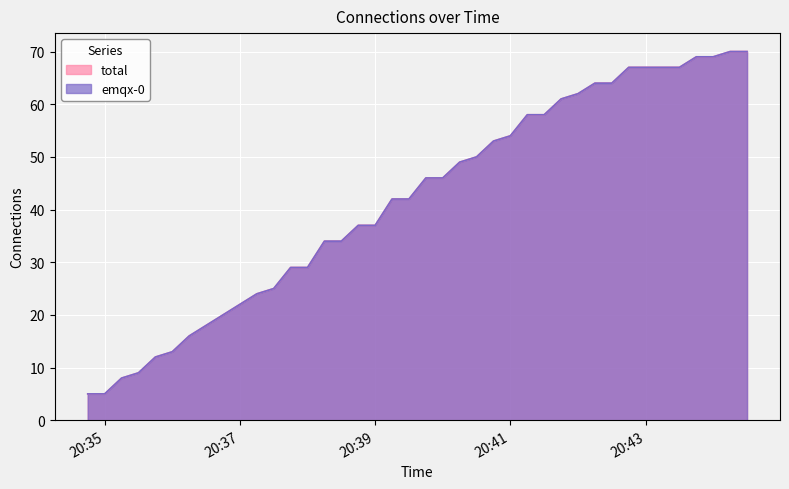

What is the sum of all emqx-0 values?

1672